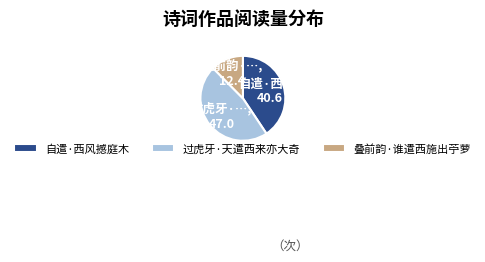

The 叠前韵·谁遣西施出苧萝 slice represents 12% of the pie. True or false?

True